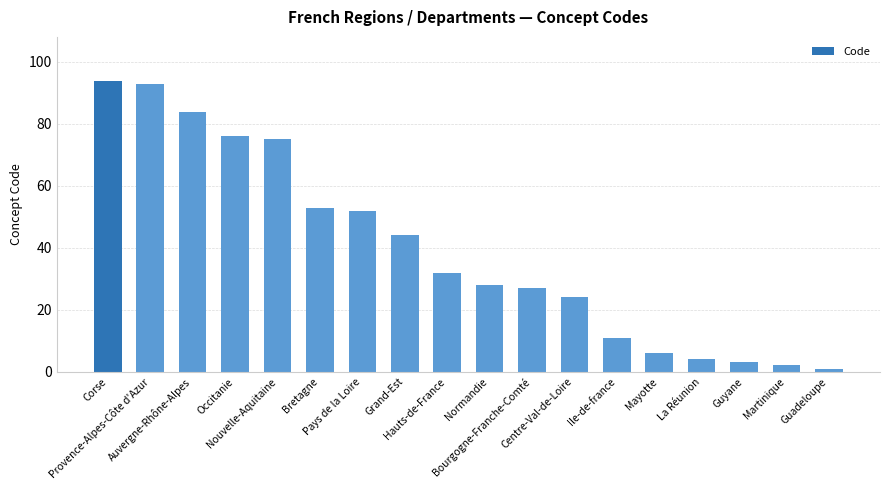

How many distinct data groups are displayed?

1